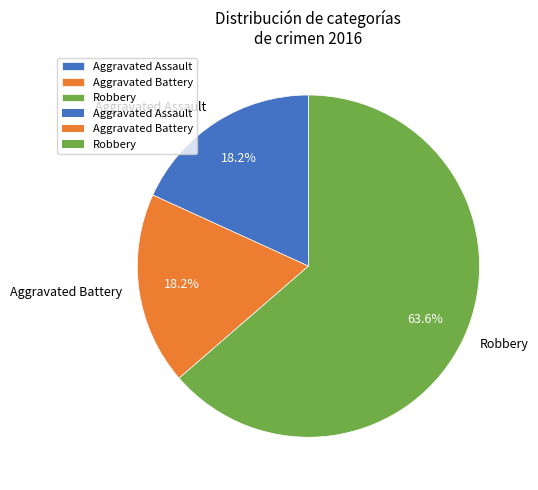

How many segments does this pie chart have?

3